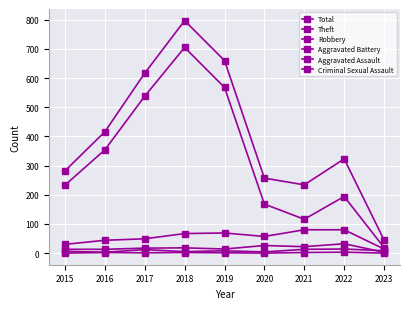

How many series are shown in this chart?

6